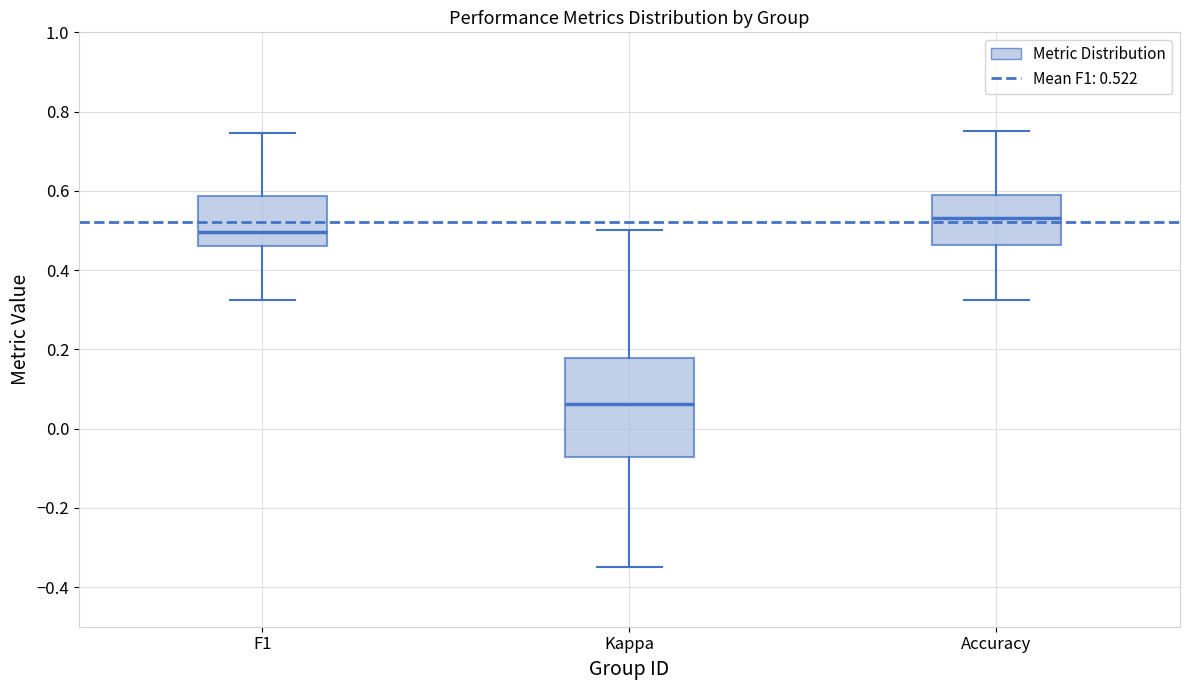

Comparing the boxes themselves (not the whiskers), which one is the tallest?

Kappa